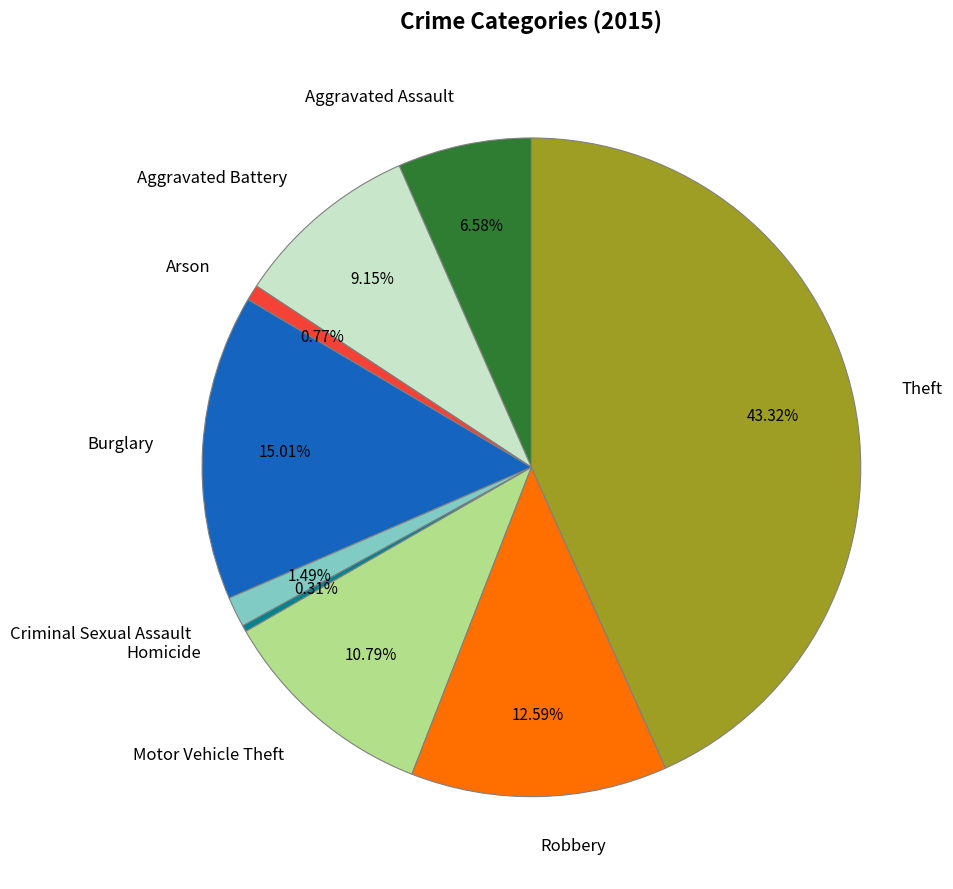

True or false: Motor Vehicle Theft accounts for 3% of the total.

False